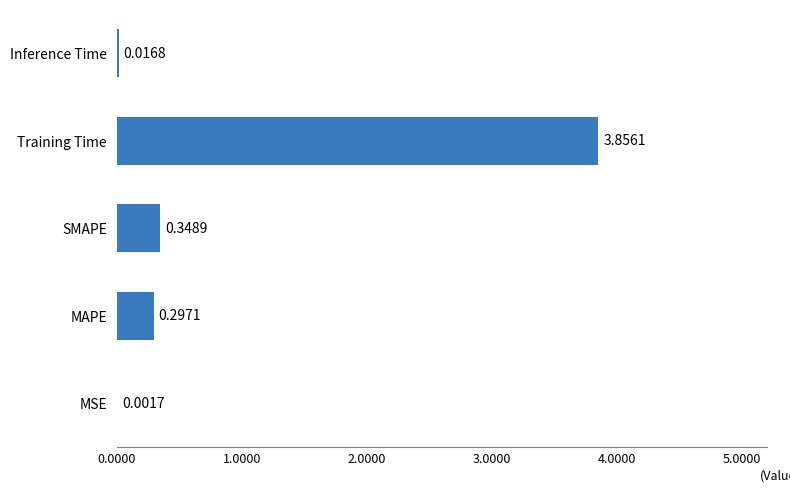

What is the change in value from MSE to MAPE?

+0.3